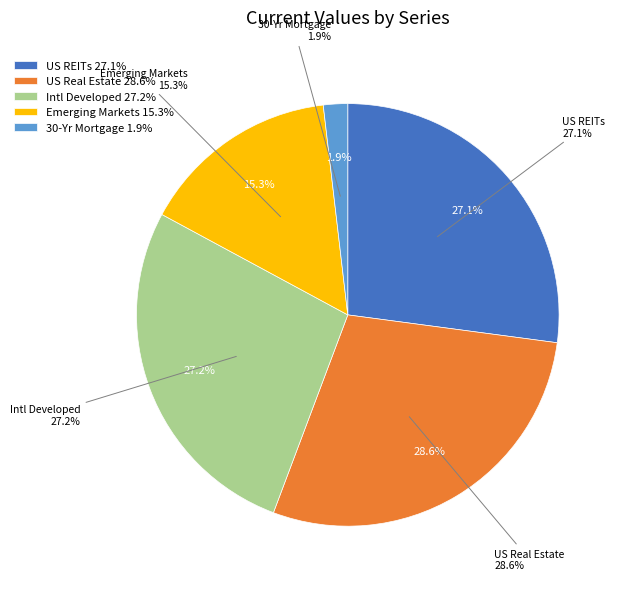

To the nearest percent, what portion does US Real Estate represent?

29%